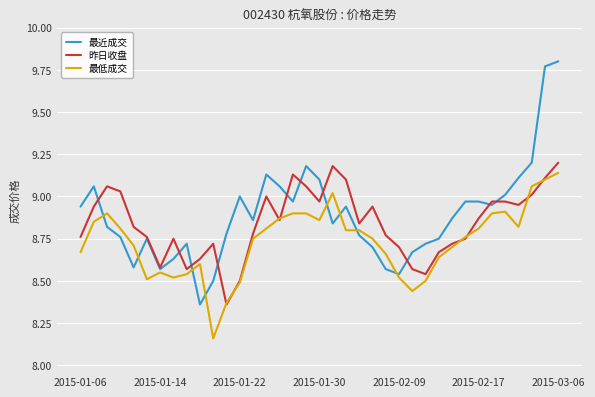

What is the maximum value for 昨日收盘?

9.2